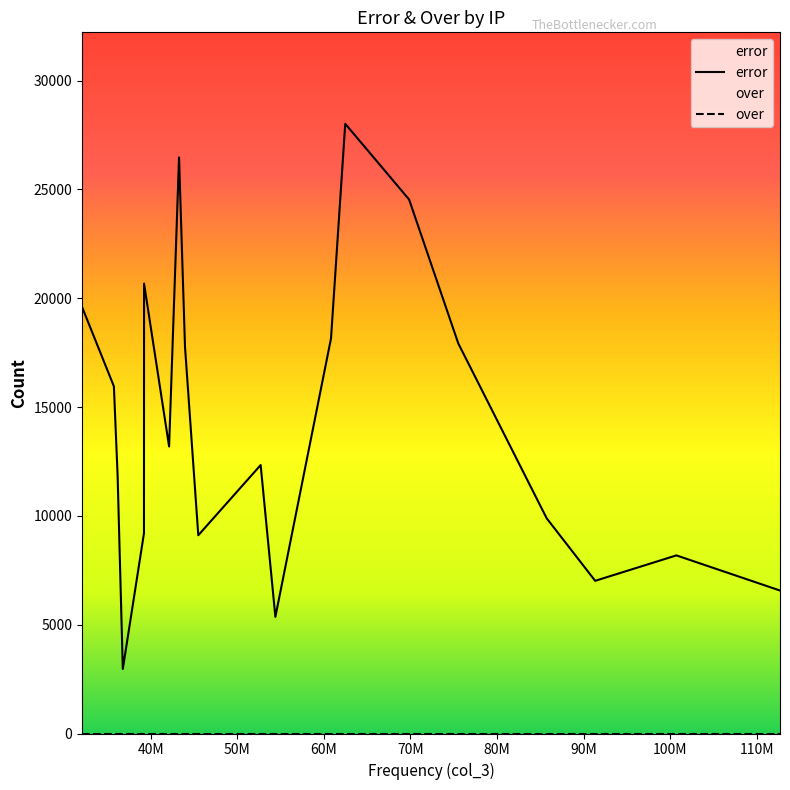

Between 0.43.189.72 and 107.35.206.182, which series saw the biggest shift?

error